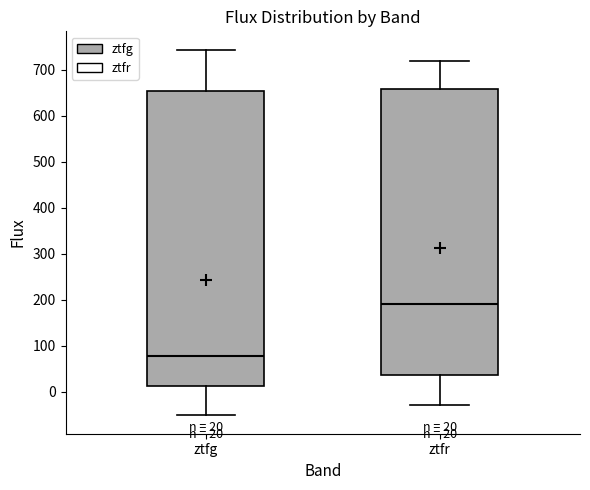

Which box's median line is the highest?

ztfr